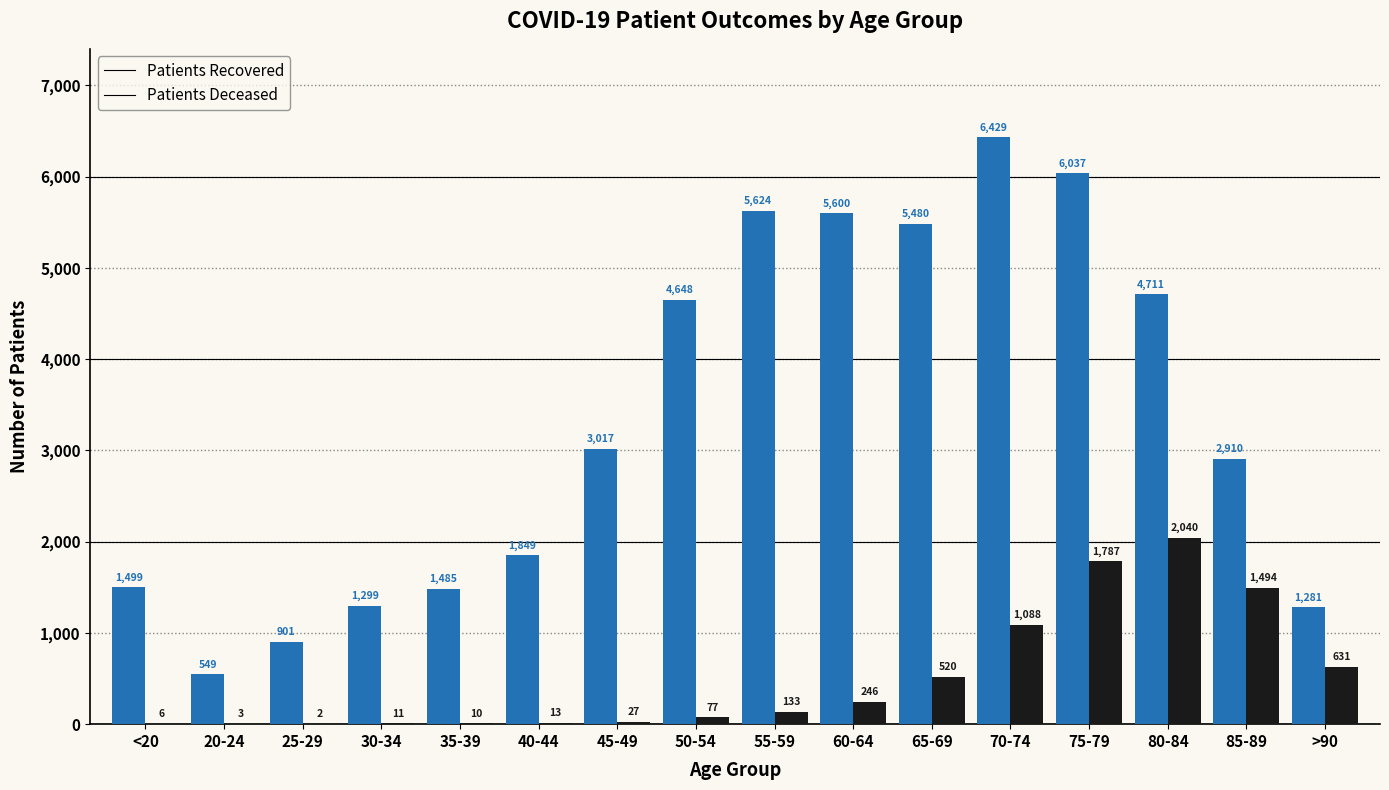

At which category is the sum across all series the highest?

75-79